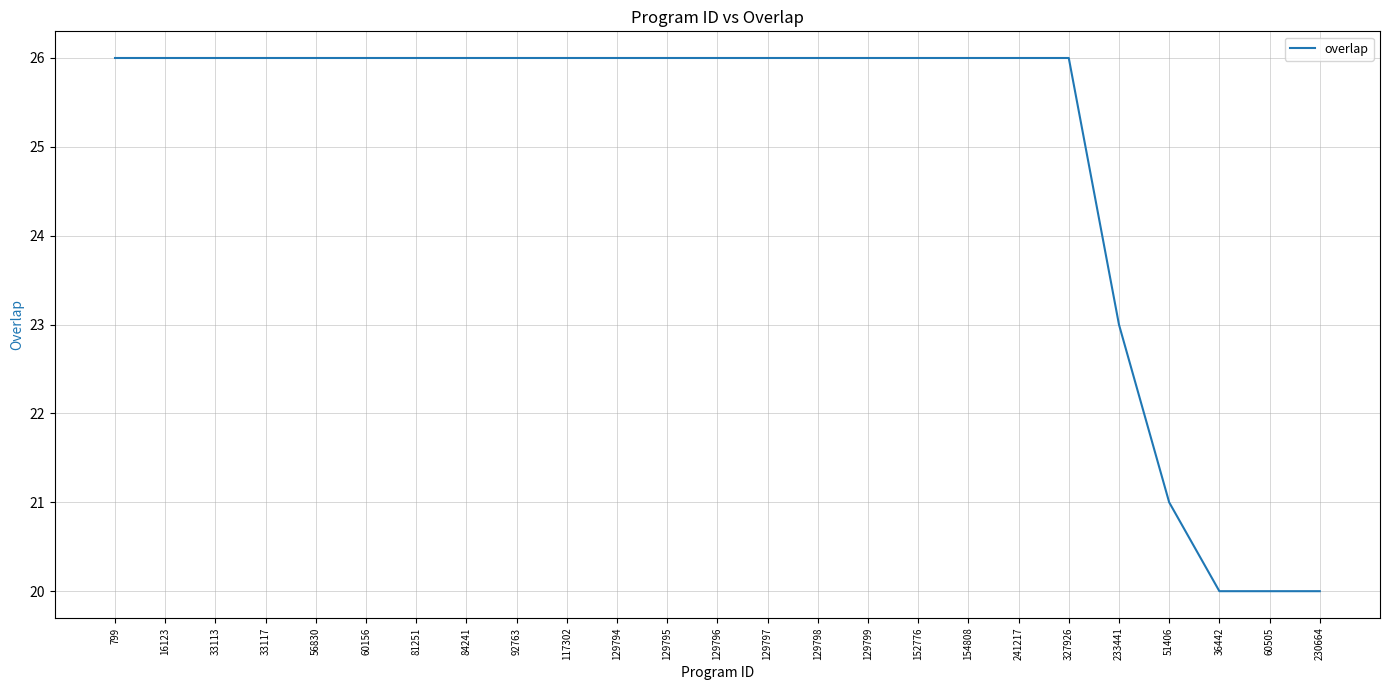

Which has a higher value, 799 or 233441?

799